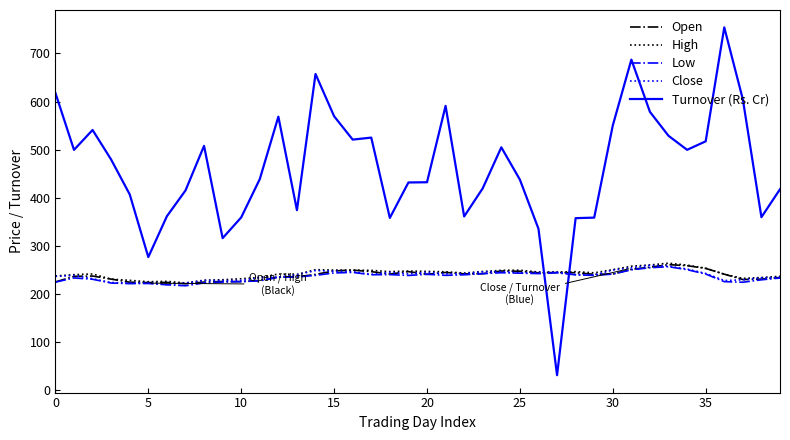

What is the highest value of the Turnover (Rs. Cr) series?

754.3